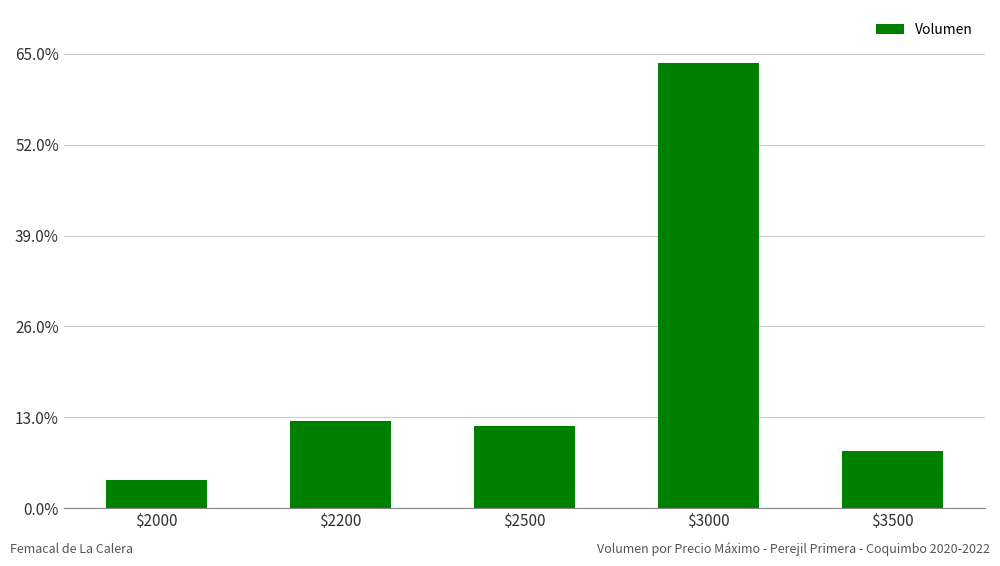

Rank the categories by value from lowest to highest.

$2000, $3500, $2500, $2200, $3000